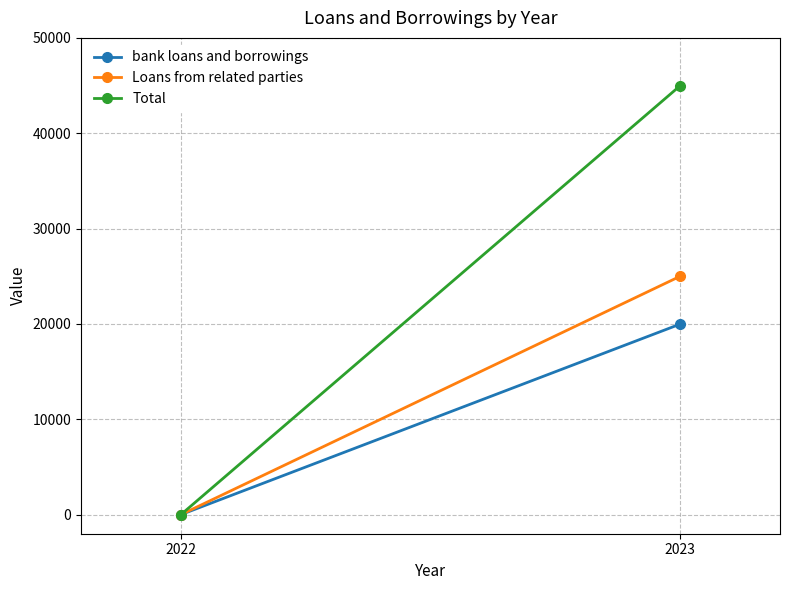

Reading right to left, extract all data points from this chart.

bank loans and borrowings: 19984	0
Loans from related parties: 25000	0
Total: 44984	0